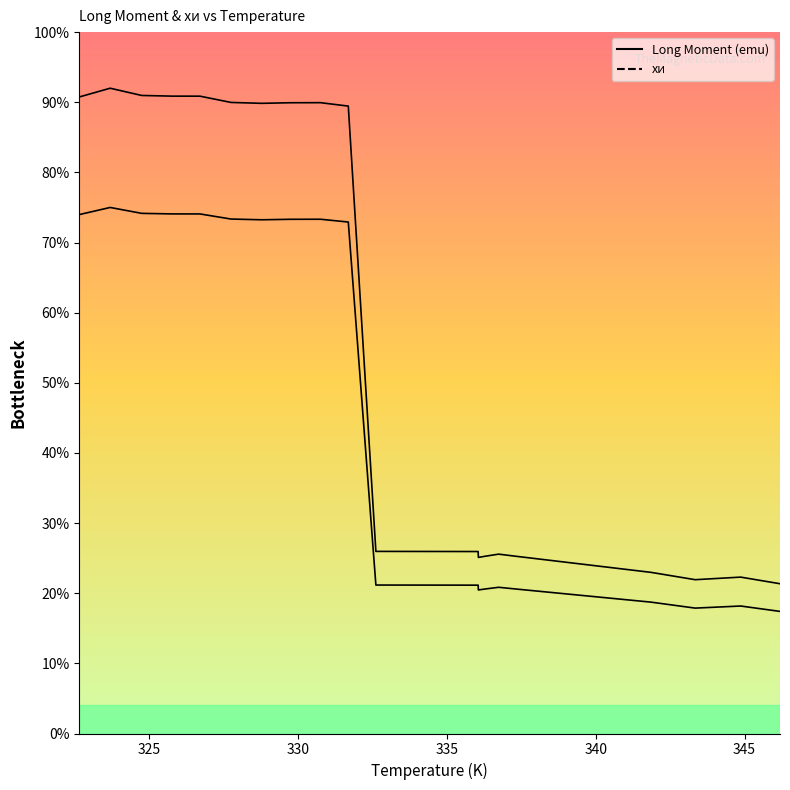

What is the label of the 20th point from the left?

322.6516